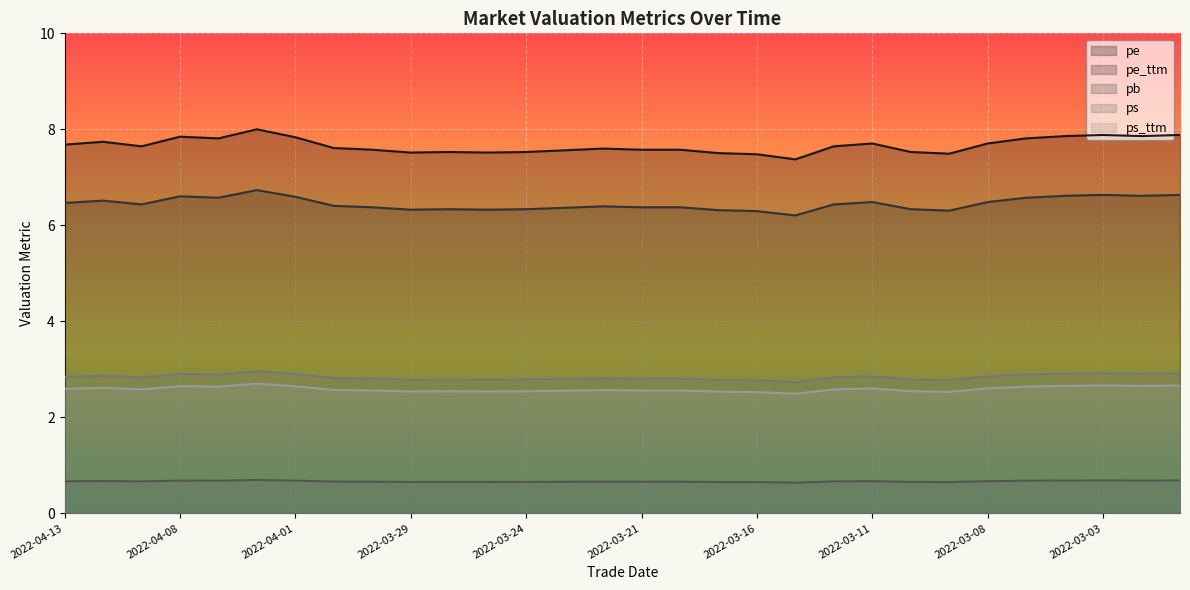

How many series are shown in this chart?

5